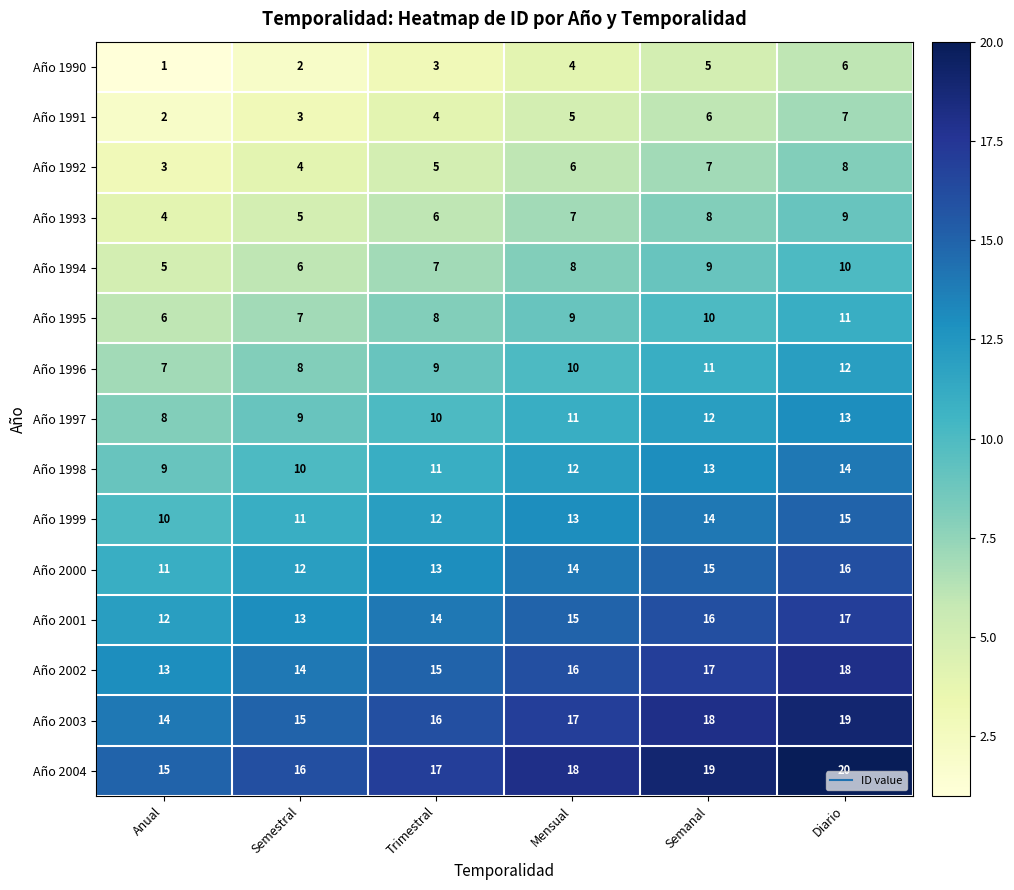

What is the difference between the maximum and minimum values in the Año 1990 series?

5